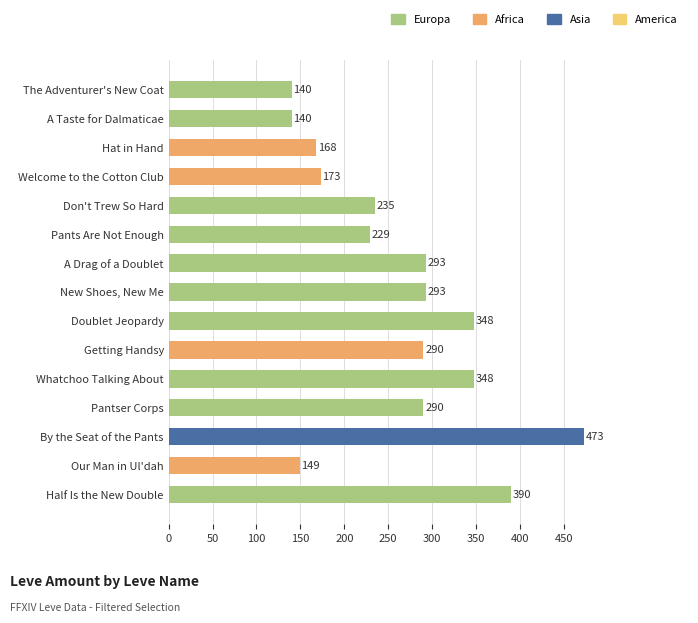

What is the difference between the values at Half Is the New Double and The Adventurer's New Coat?

250